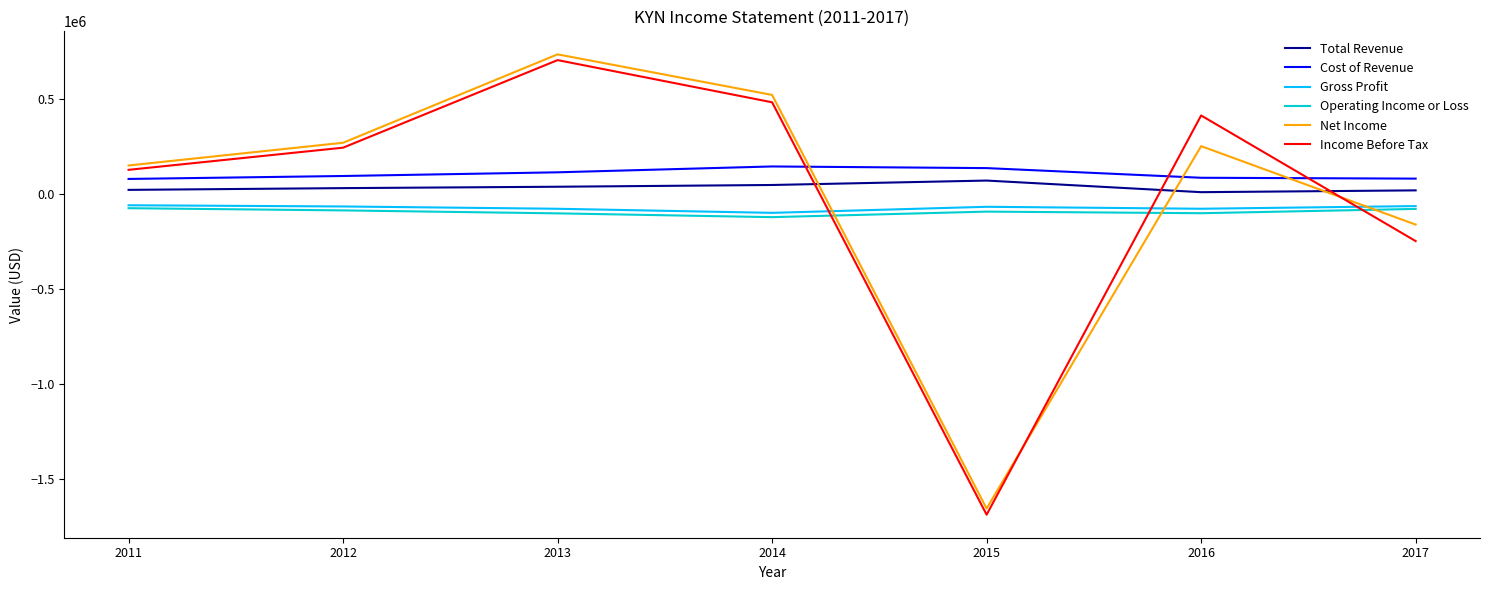

Which series changed the most between 2011 and 2013?

Net Income